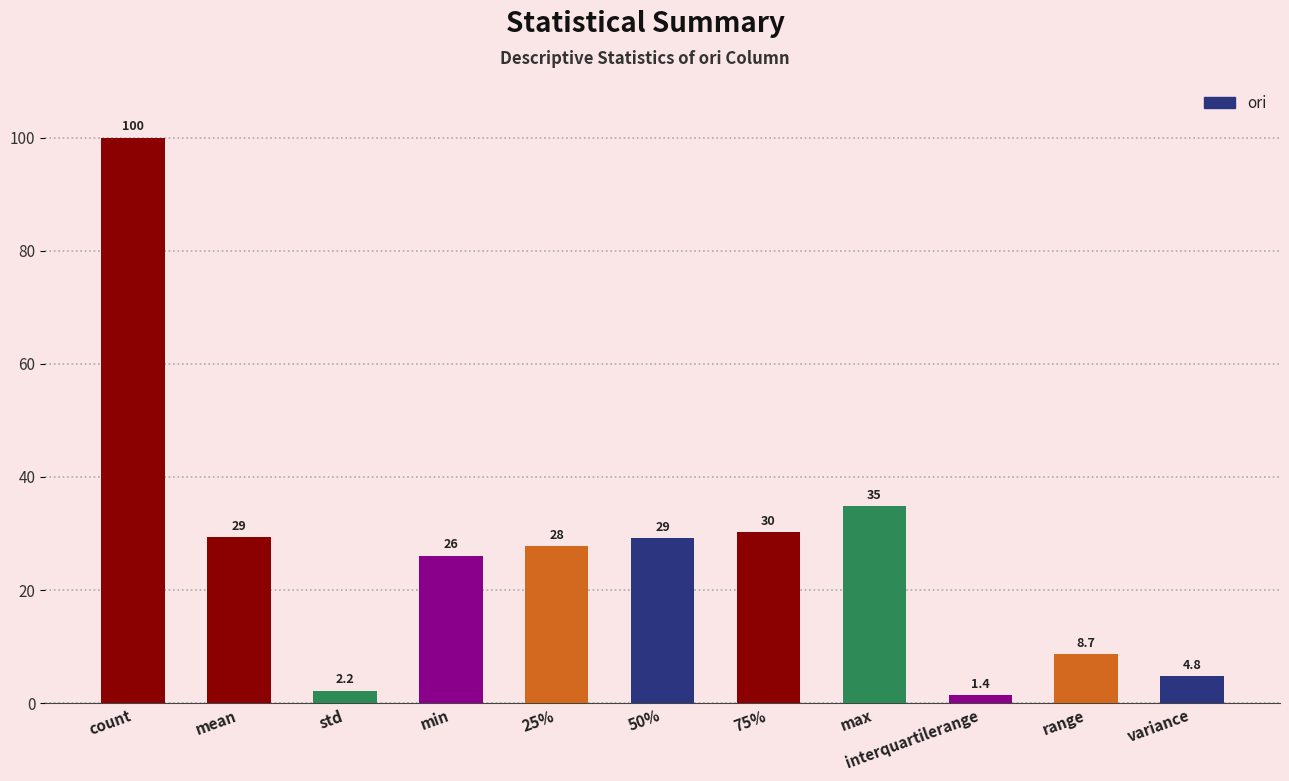

Does the chart contain stacked bars?

No